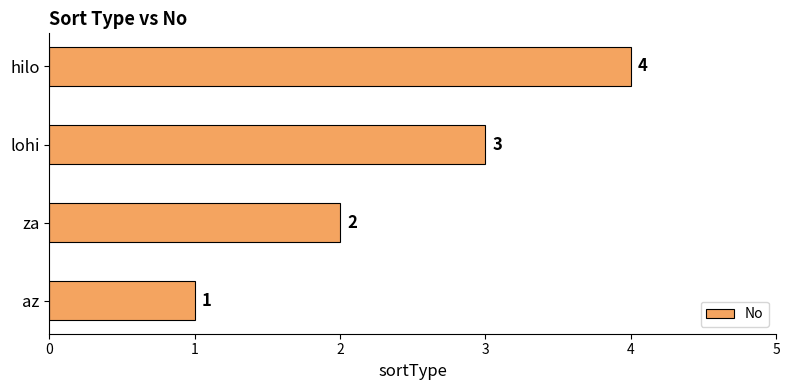

The value at lohi is 3. True or false?

True